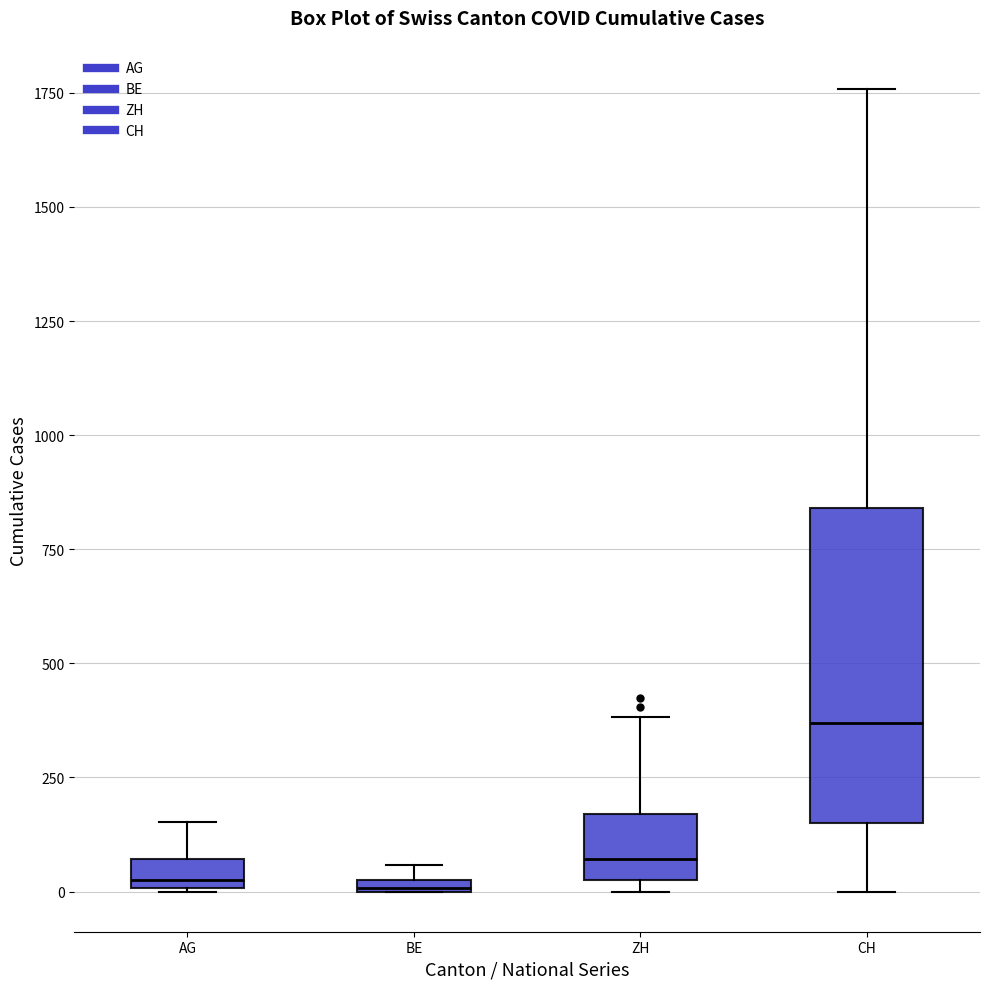

Comparing the boxes themselves (not the whiskers), which one is the tallest?

CH